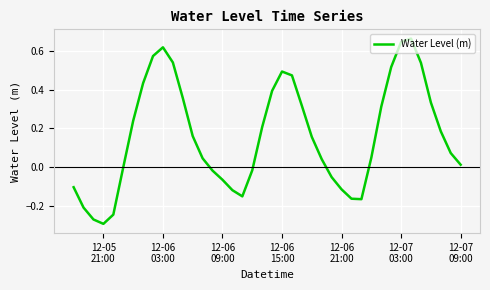

What is the difference between the second highest and minimum values?

0.9